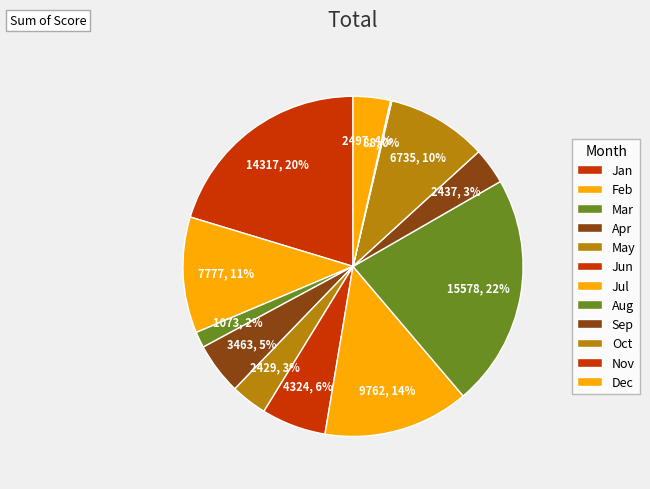

Which has a higher value, Jul or Oct?

Jul